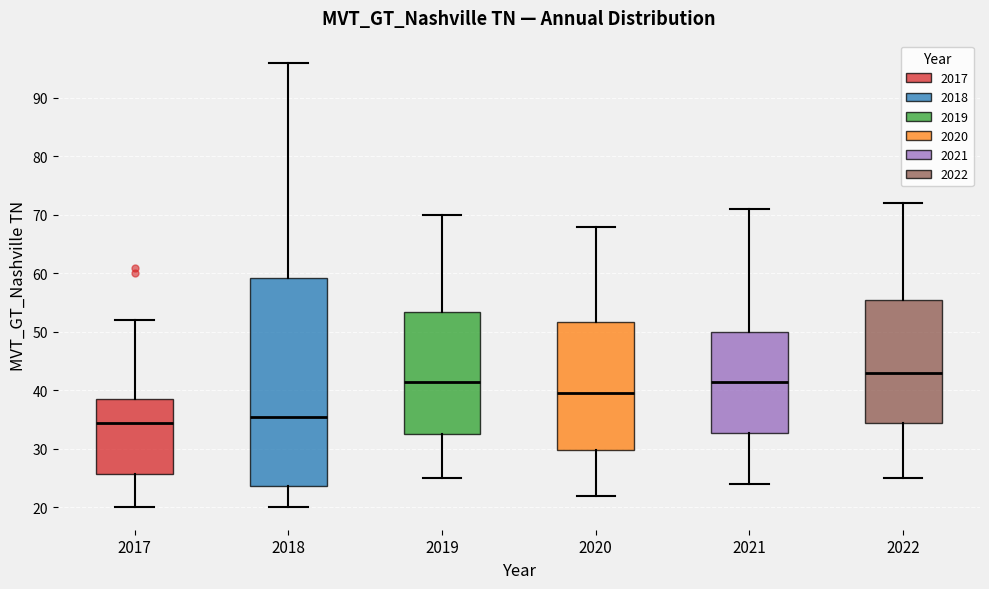

Where does the lower whisker of the box at x = 2022 end on the y-axis? The values are not printed on the chart, so give them approximately, as read against the axis.

25